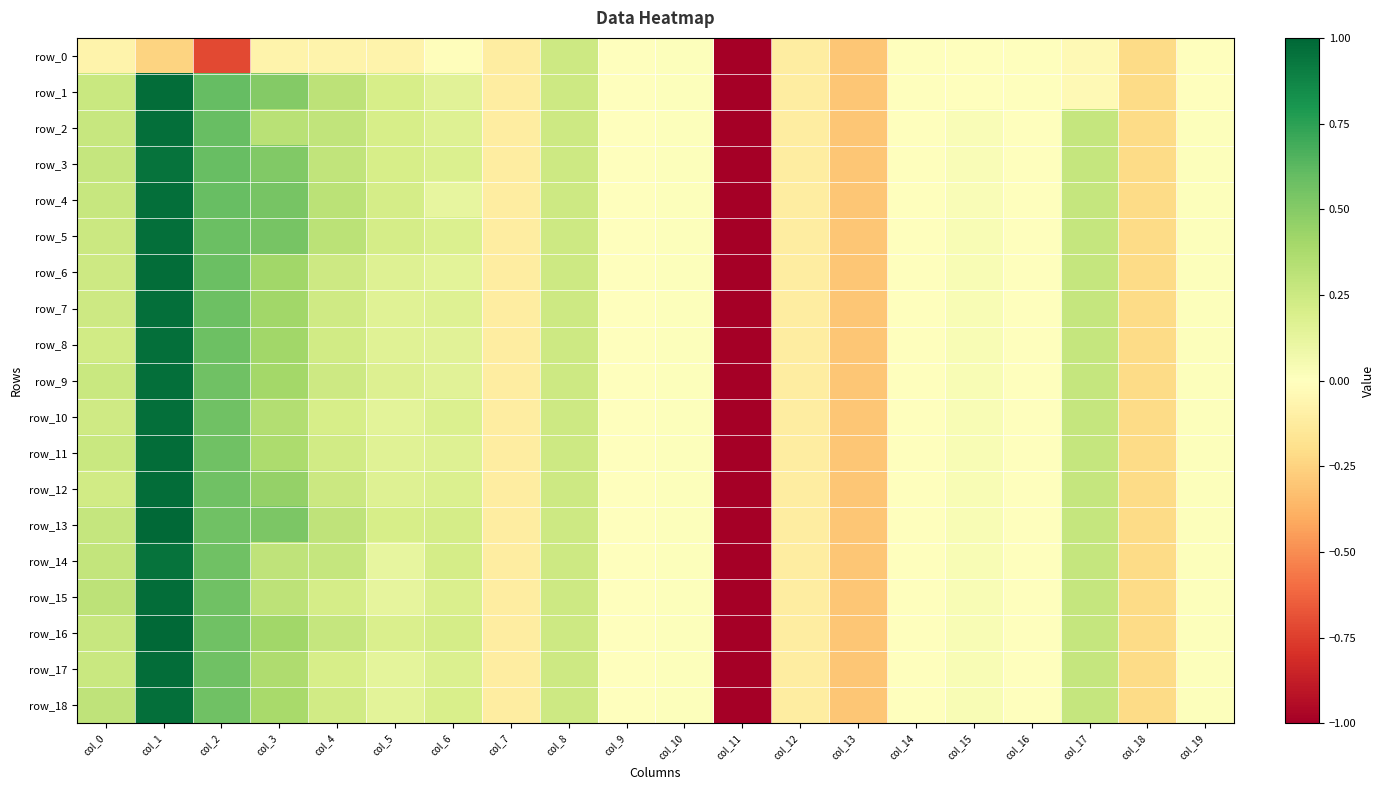

The row_2 series shows 1.0 at col_1. True or false?

True